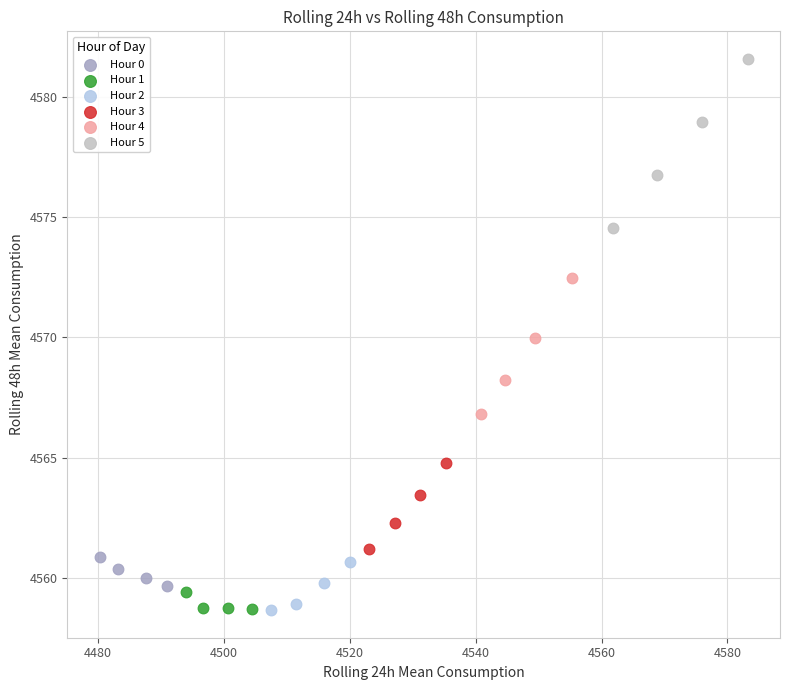

Which series contains the highest Y value?

Hour 5